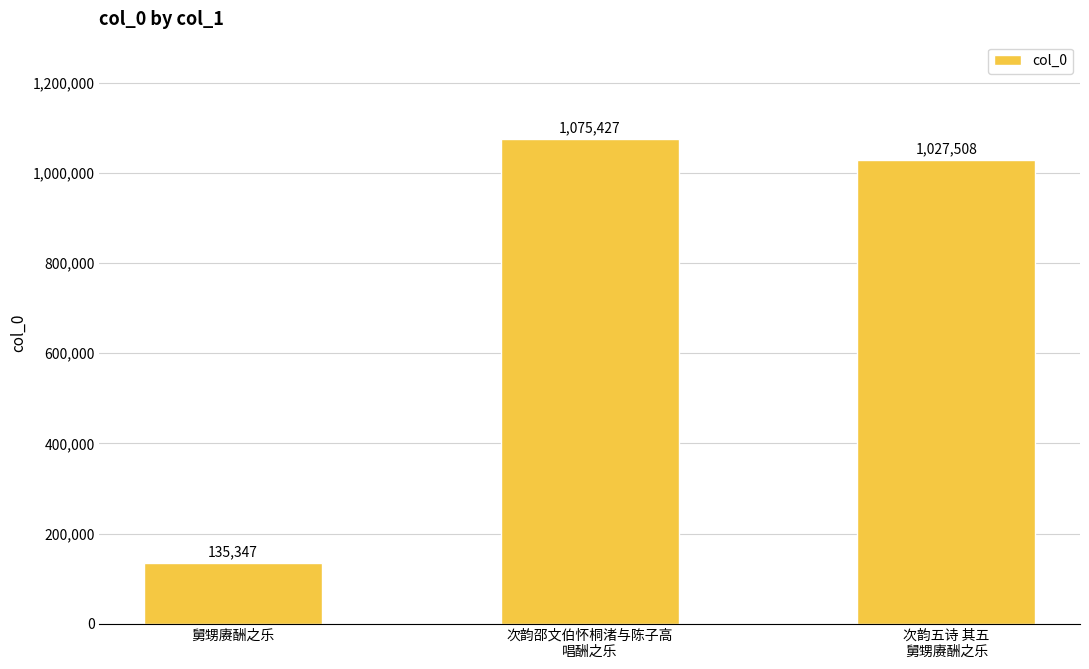

What position from the left is 舅甥赓酬之乐?

1